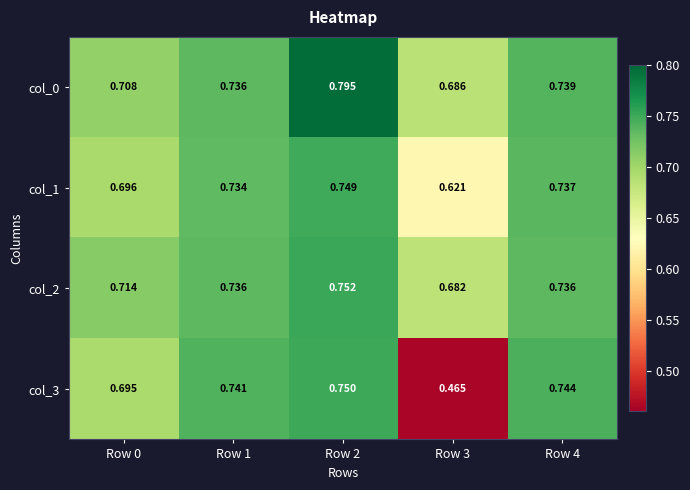

List the series in order of their peak value, highest first.

col_0, col_2, col_3, col_1